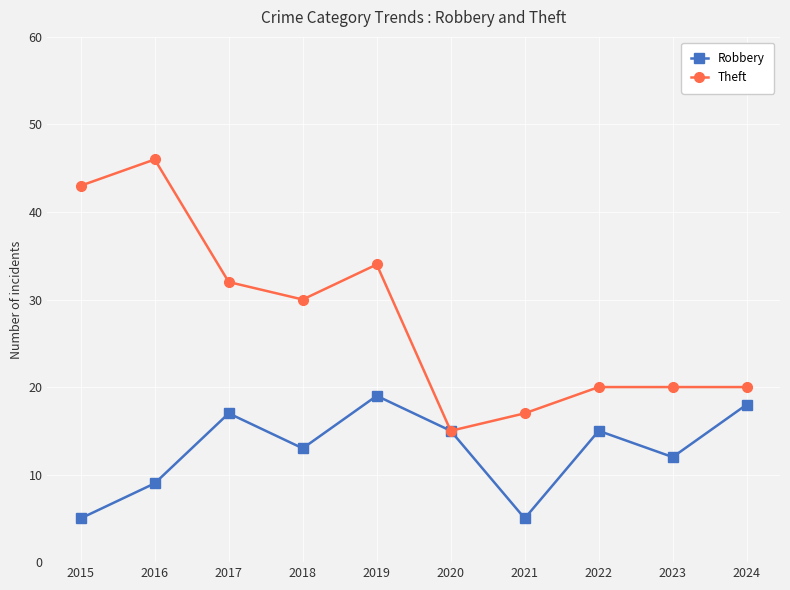

What is the value of the Robbery point at the 4th from the left?

13